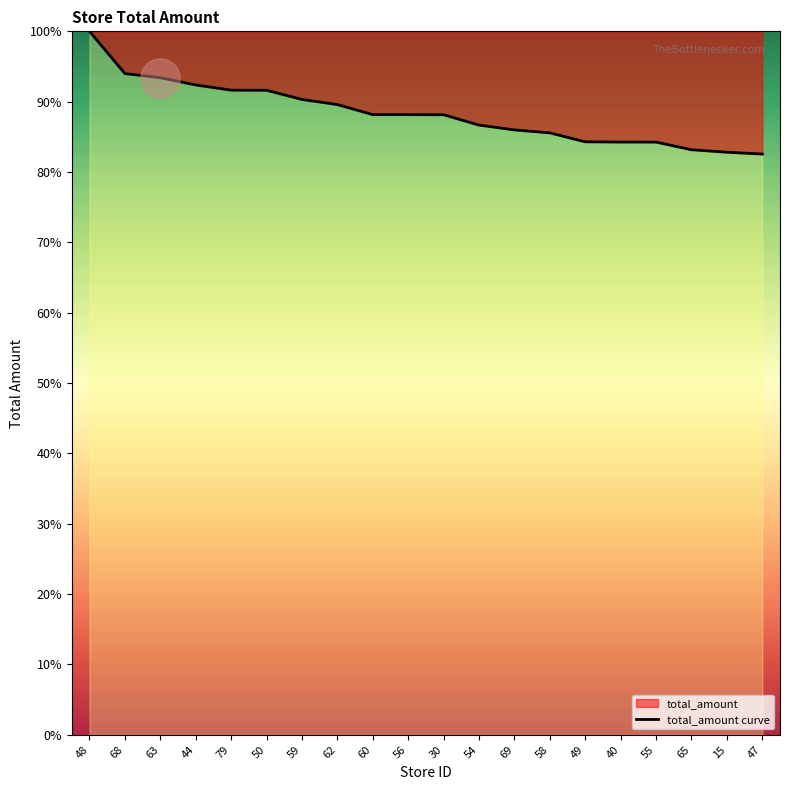

What is the change in value from 68 to 69?

-8.0